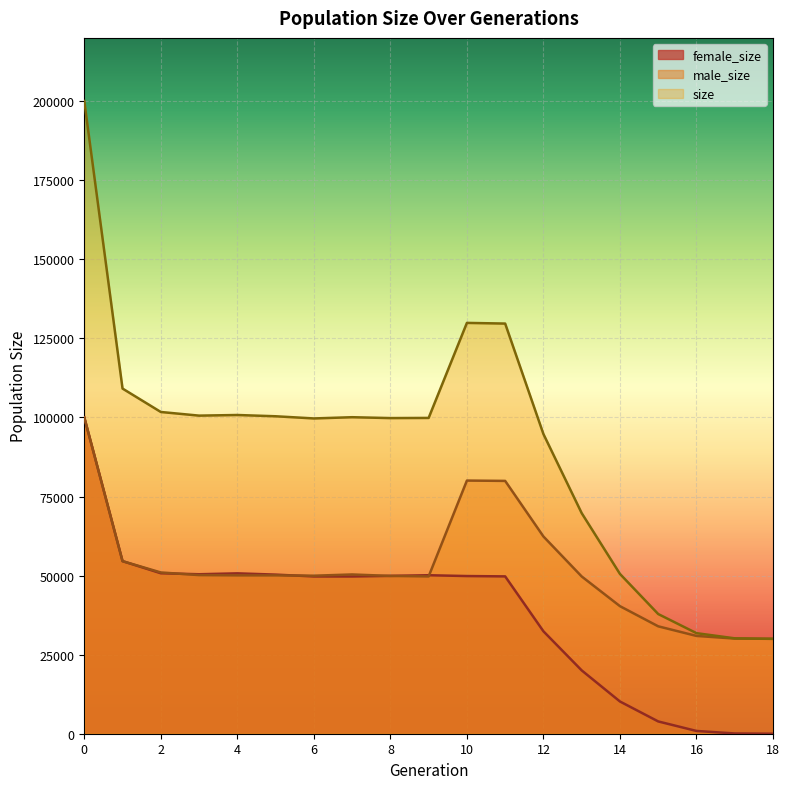

At which category does size reach its first local valley?

3